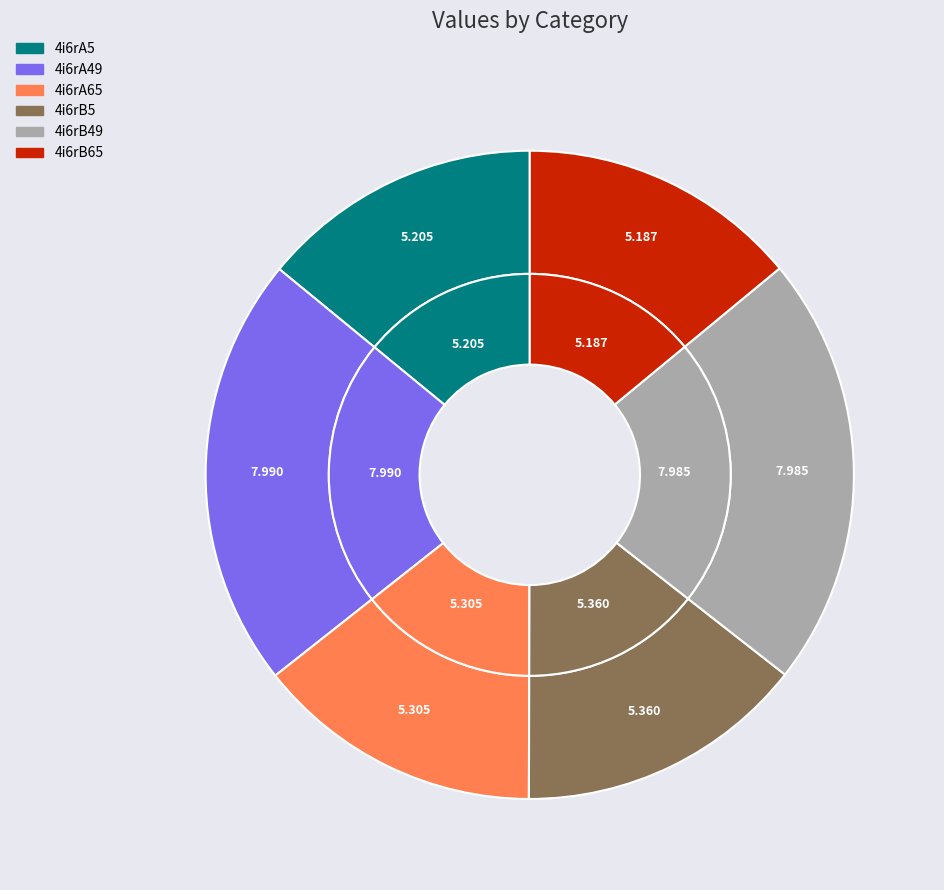

Is there any slice that represents more than half of the pie?

No